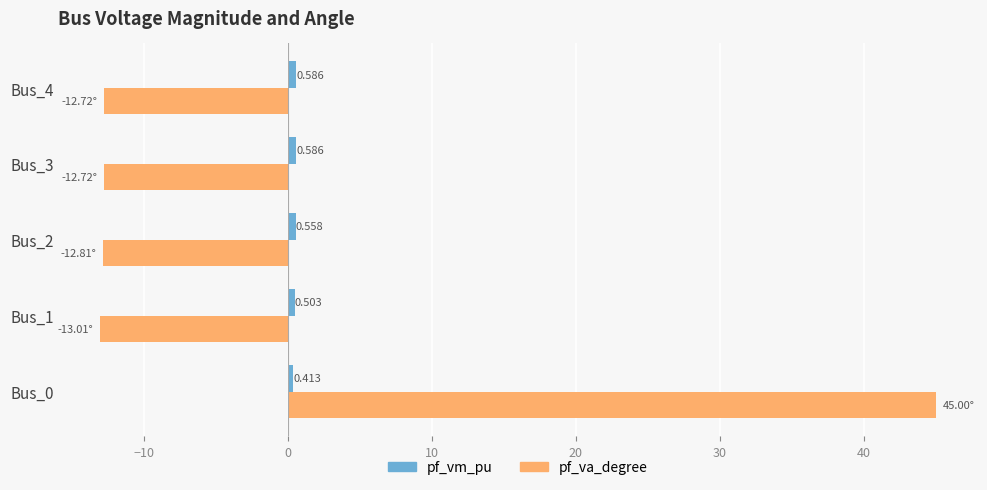

What is the difference between the second highest and second lowest values in the pf_va_degree series?

0.1